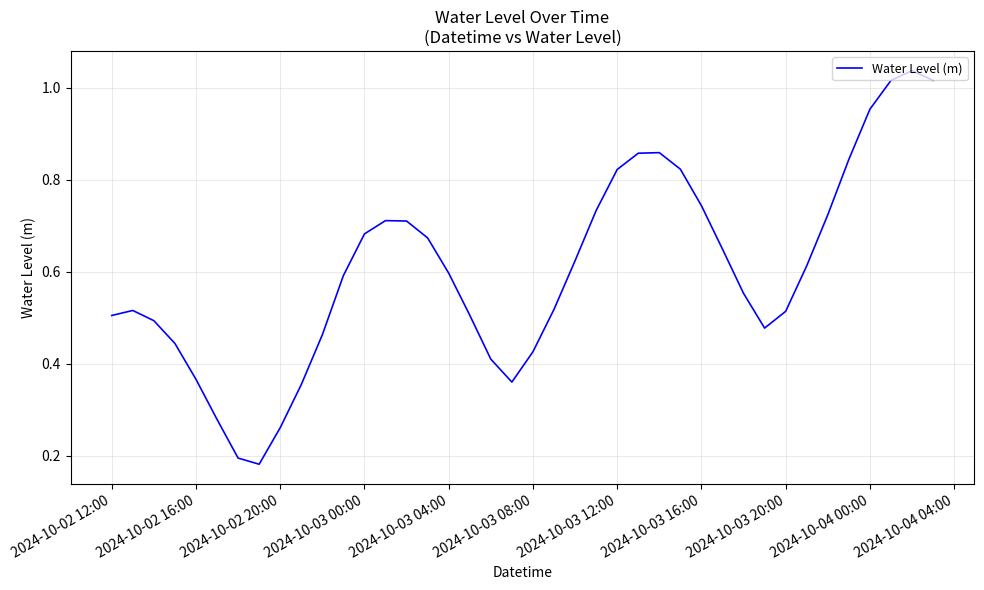

Reading left to right, list all the values displayed in this chart.

0.5	0.5	0.5	0.4	0.4	0.3	0.2	0.2	0.3	0.4	0.5	0.6	0.7	0.7	0.7	0.7	0.6	0.5	0.4	0.4	0.4	0.5	0.6	0.7	0.8	0.9	0.9	0.8	0.7	0.6	0.6	0.5	0.5	0.6	0.7	0.8	1.0	1.0	1.0	1.0